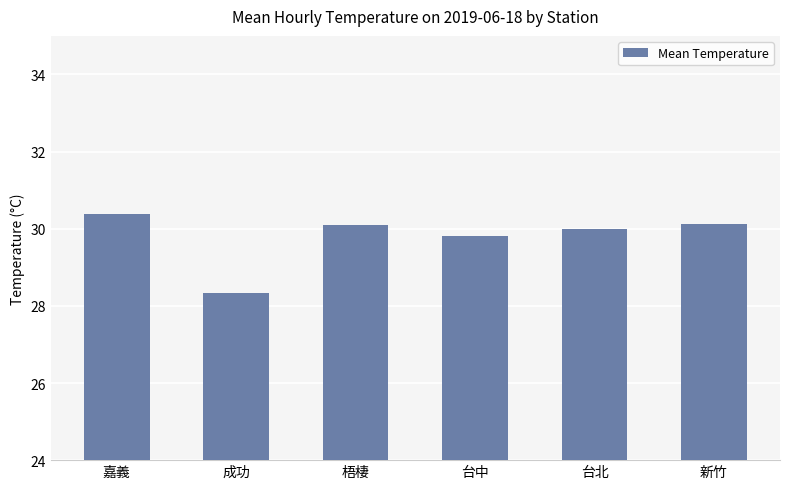

Reading left to right, transcribe all the data shown in this chart.

嘉義=30.4	成功=28.3	梧棲=30.1	台中=29.8	台北=30.0	新竹=30.1